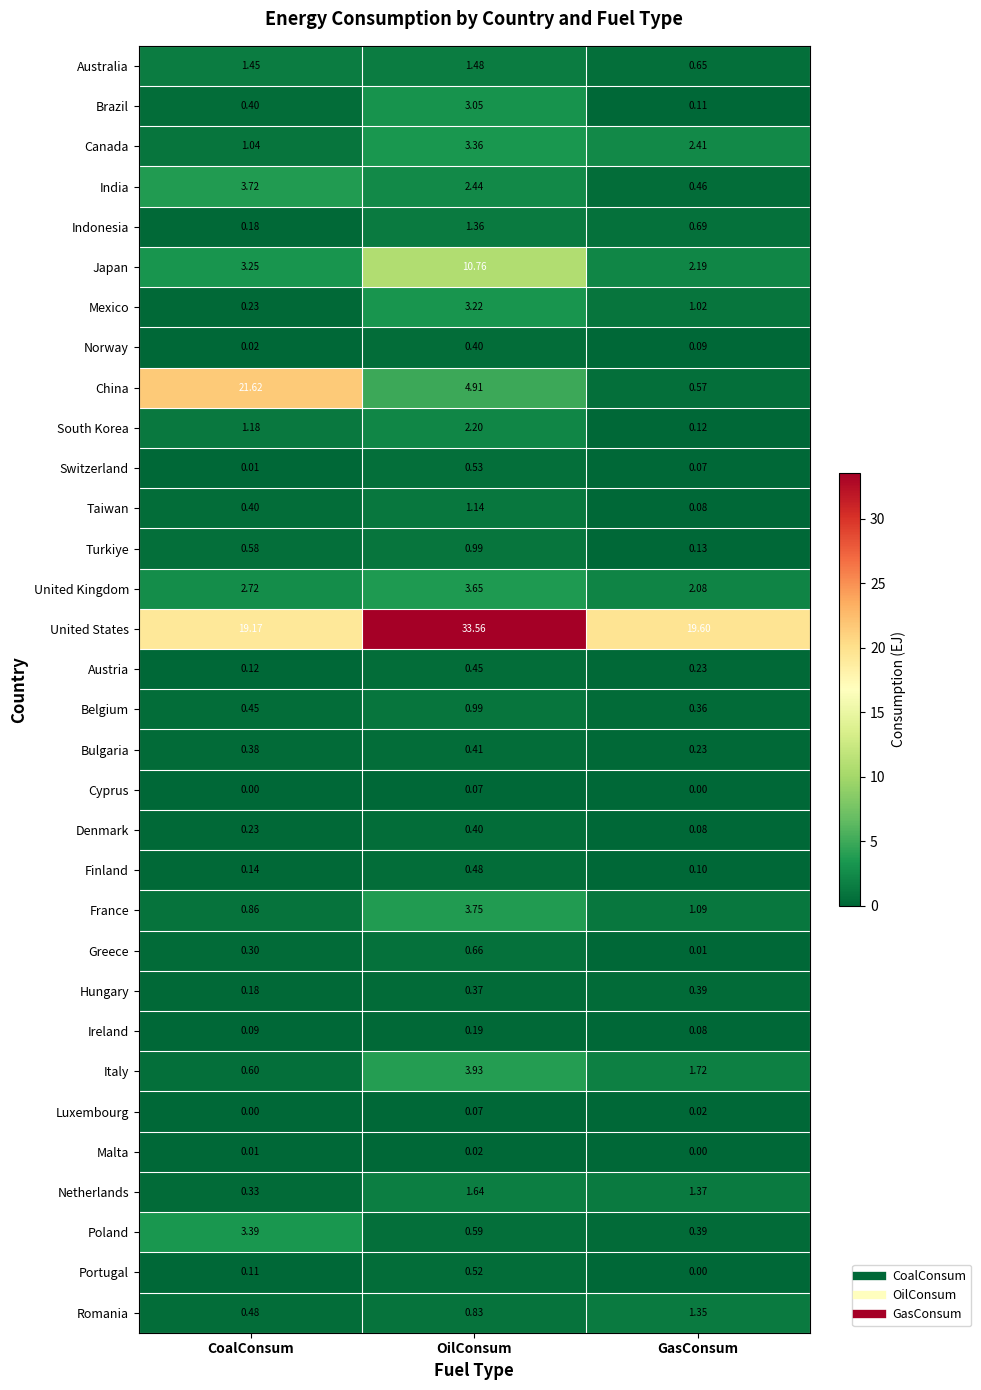

Rank the categories by Romania value from highest to lowest.

GasConsum, OilConsum, CoalConsum